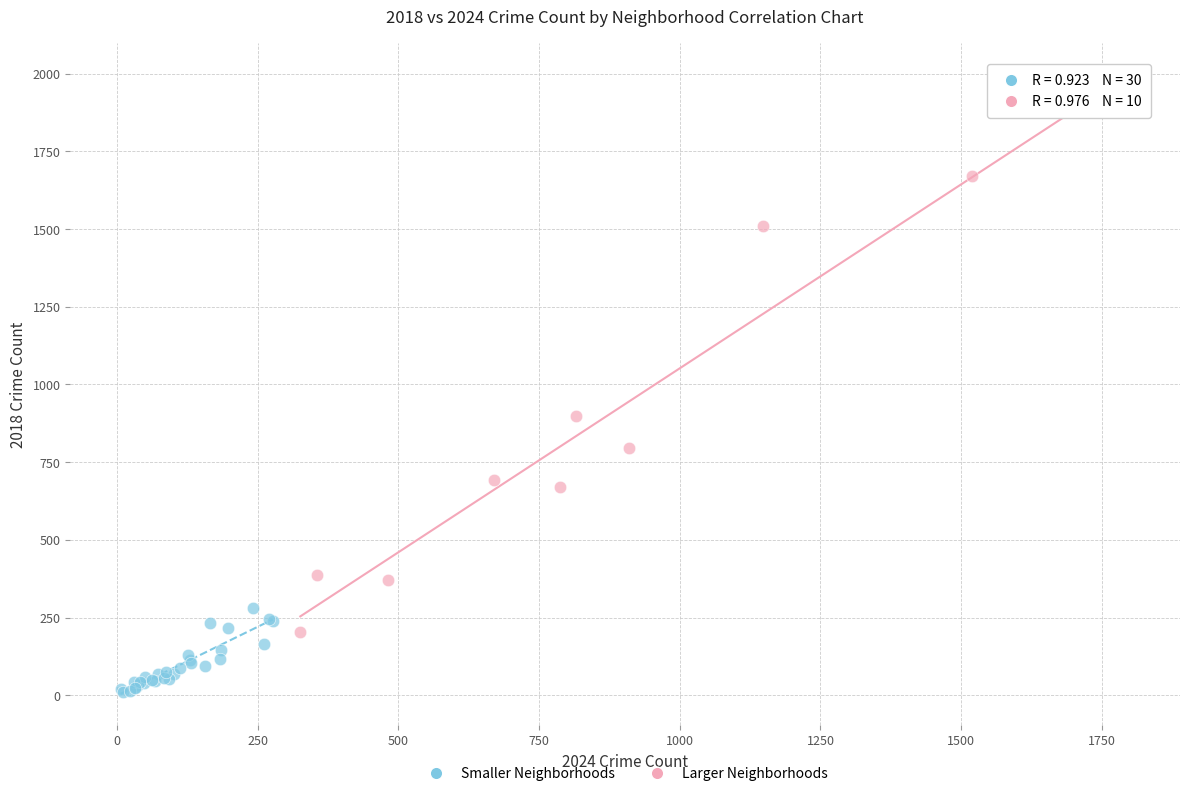

Which series reaches the maximum Y coordinate?

Larger Neighborhoods